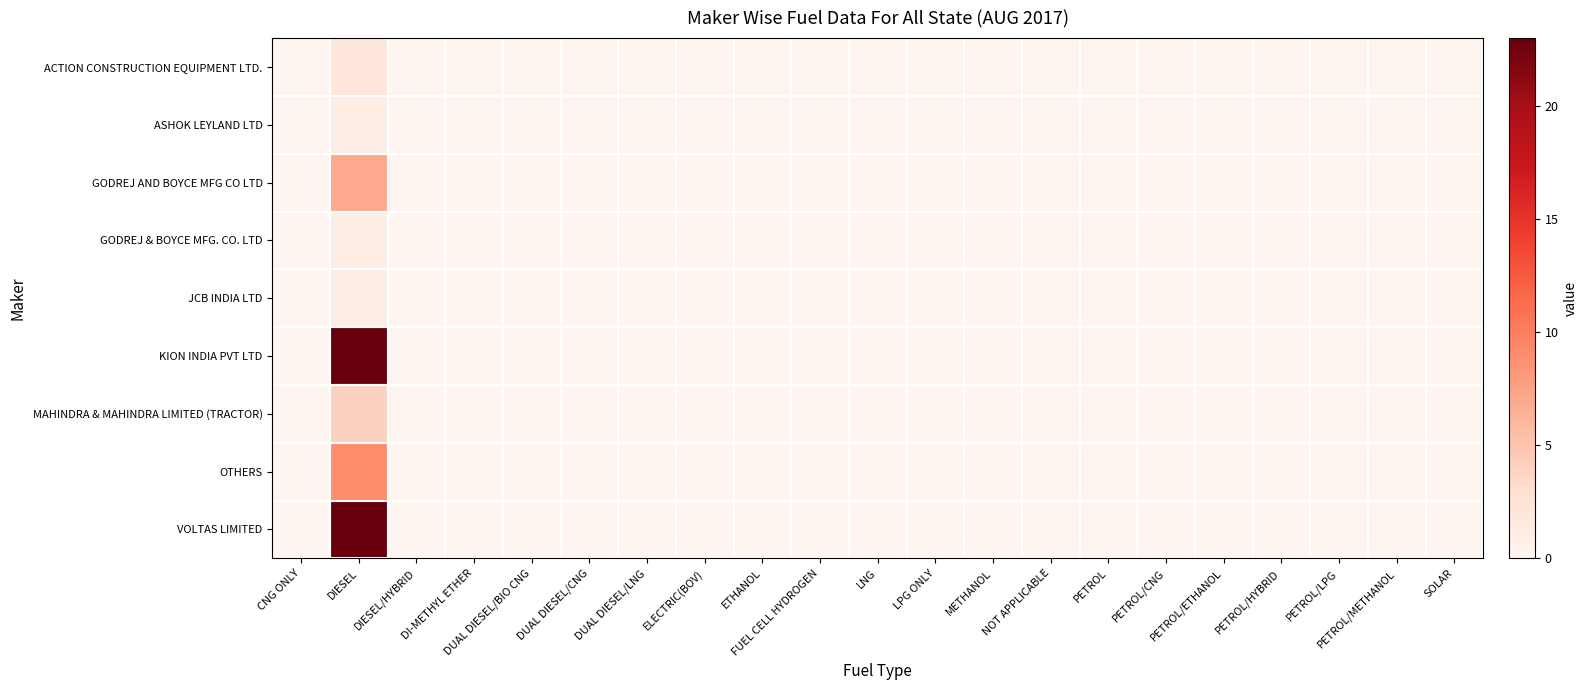

List the series in order of their peak value, lowest first.

ASHOK LEYLAND LTD, GODREJ & BOYCE MFG. CO. LTD, JCB INDIA LTD, ACTION CONSTRUCTION EQUIPMENT LTD., MAHINDRA & MAHINDRA LIMITED (TRACTOR), GODREJ AND BOYCE MFG CO LTD, OTHERS, KION INDIA PVT LTD, VOLTAS LIMITED